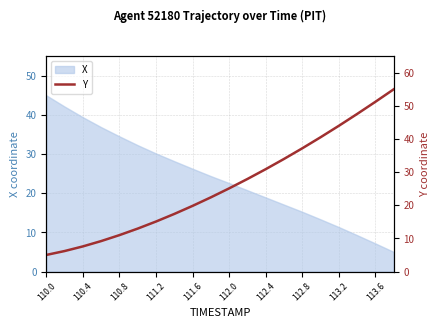

What is the value of the 12th point from the left?

27.9